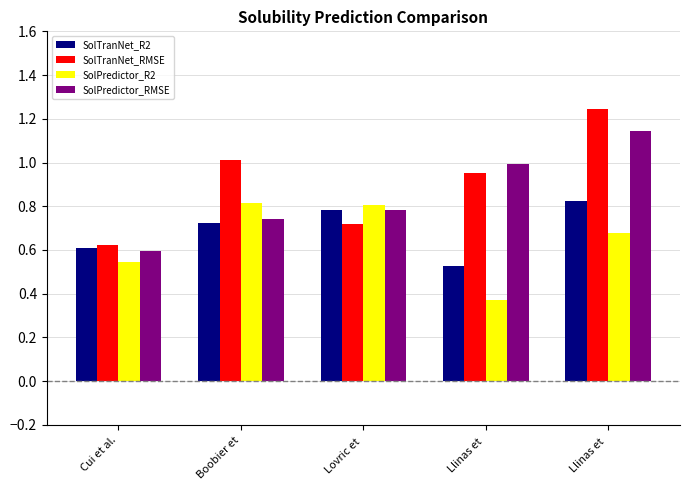

Which category has the lowest value in the SolTranNet_R2 series?

Llinas et 